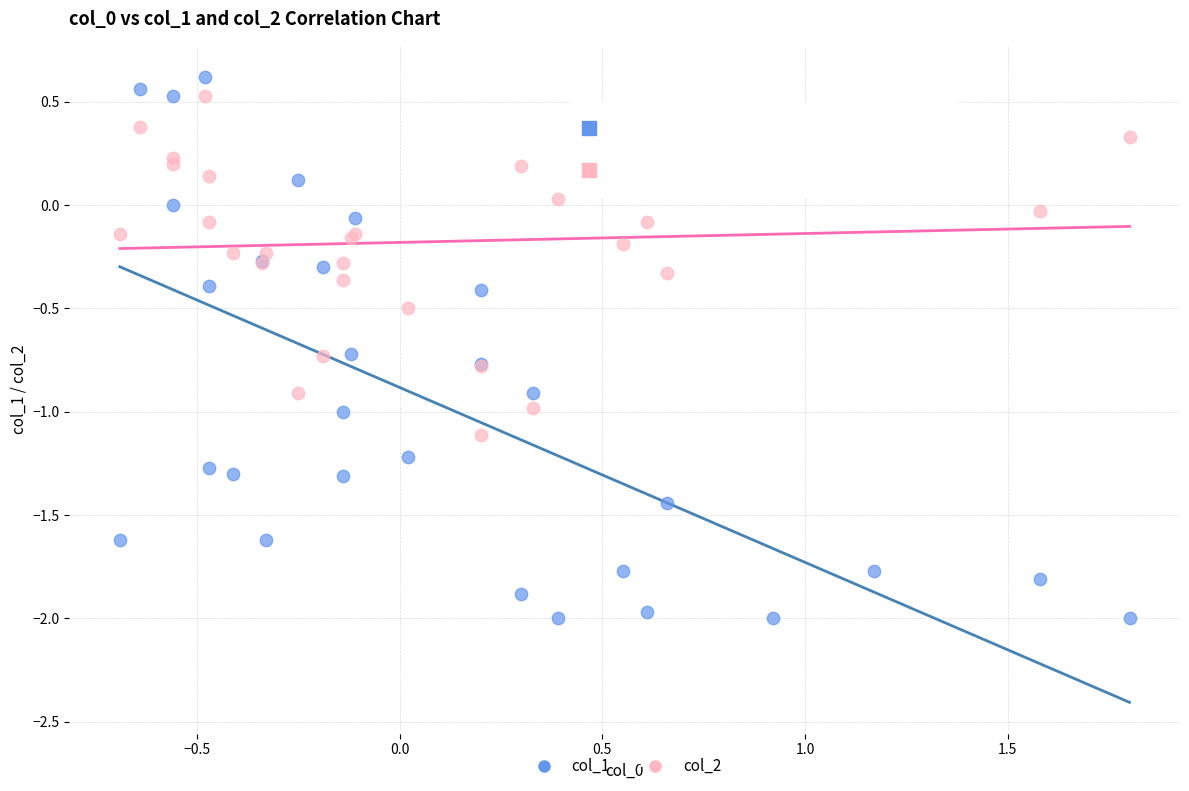

Which series reaches the minimum Y coordinate?

col_1